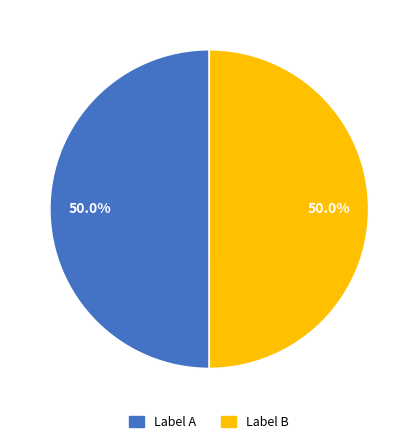

To the nearest percent, what is the difference between the largest and smallest slice percentages?

0%